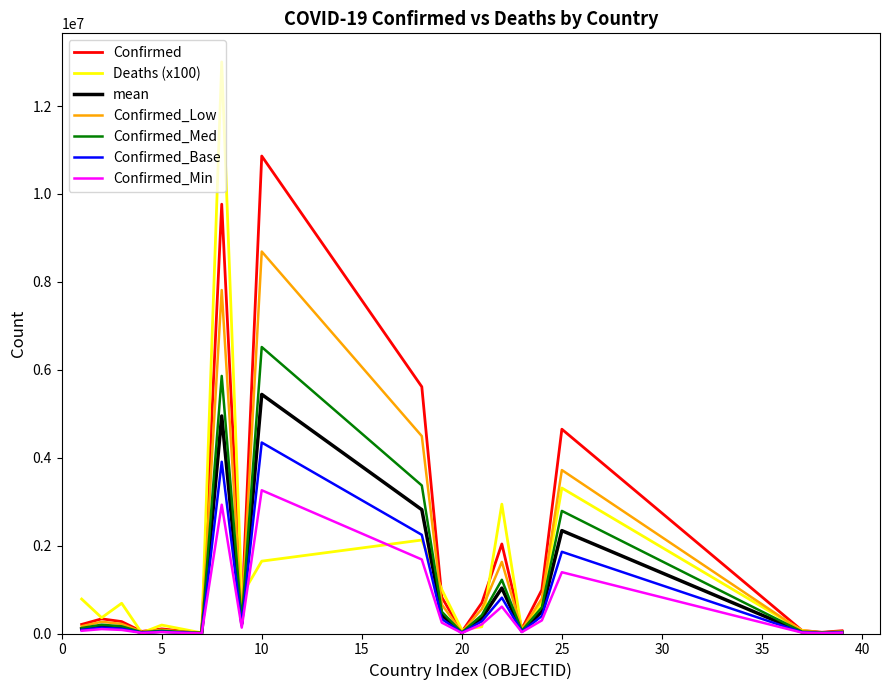

Which series has the widest spread of values?

Deaths (x100)